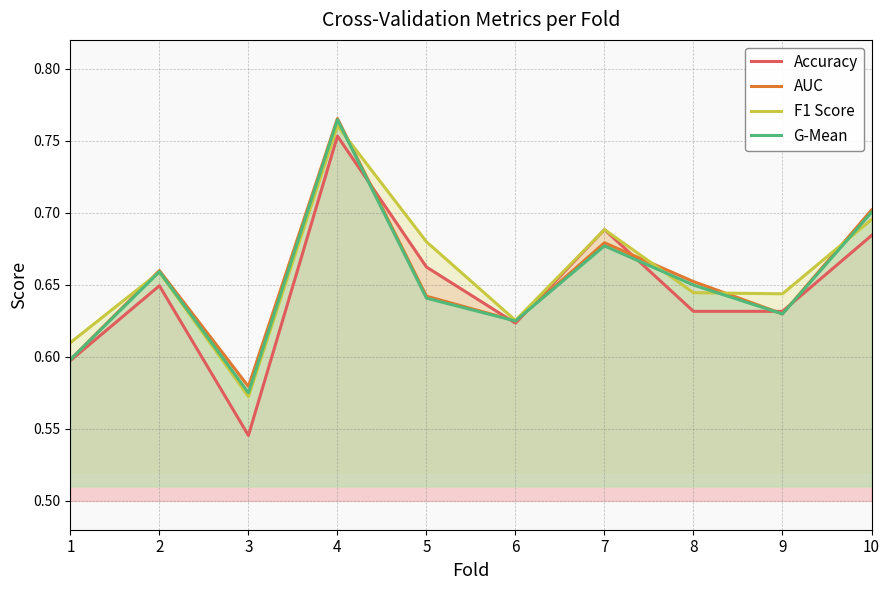

How many lines are shown in the chart?

4